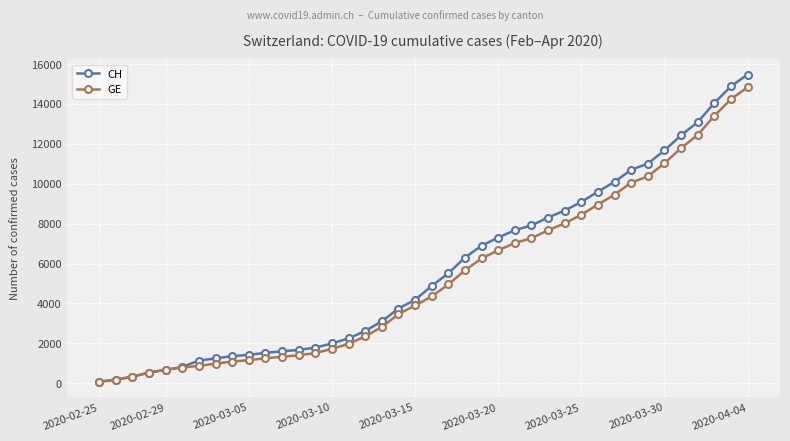

What is the highest value of the GE series?

14833